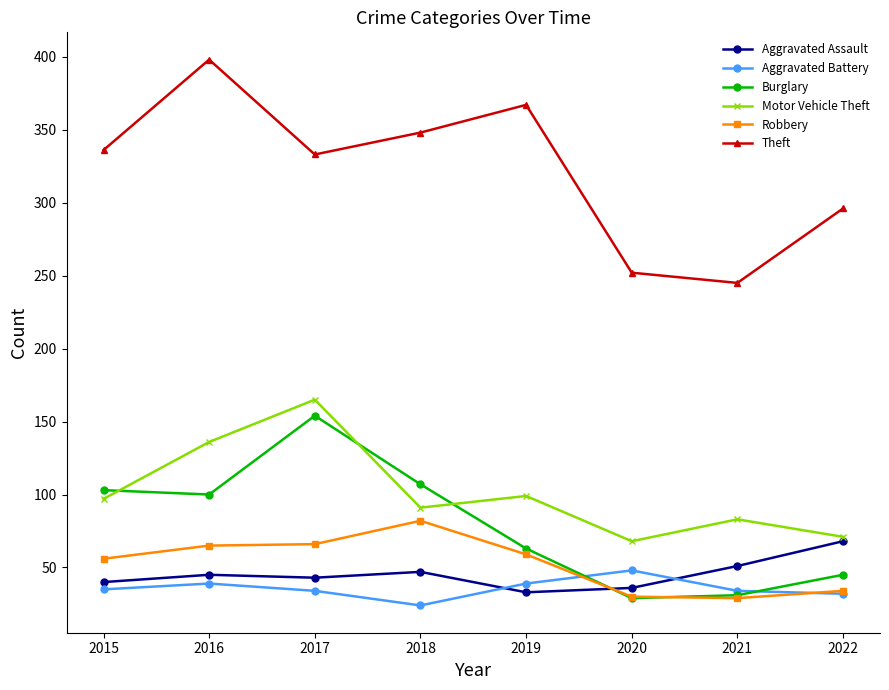

True or false: Aggravated Assault has more than 0 points higher than both neighbors.

True